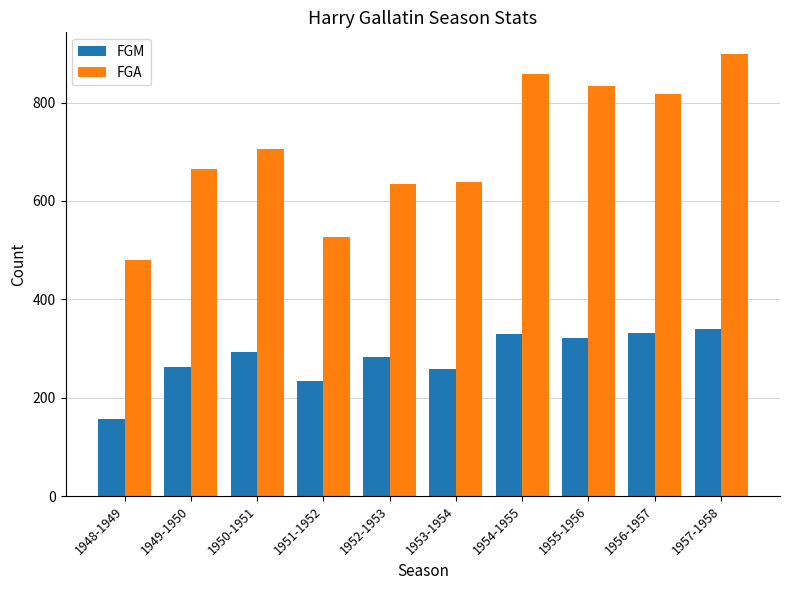

How many data points does each series have?

10